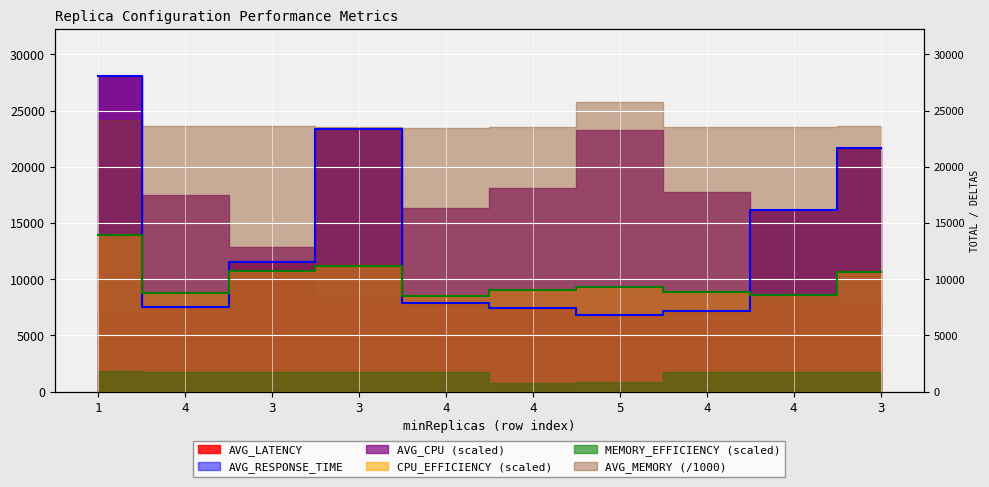

Between which two adjacent categories do AVG_LATENCY and CPU_EFFICIENCY first intersect?

1 and 4